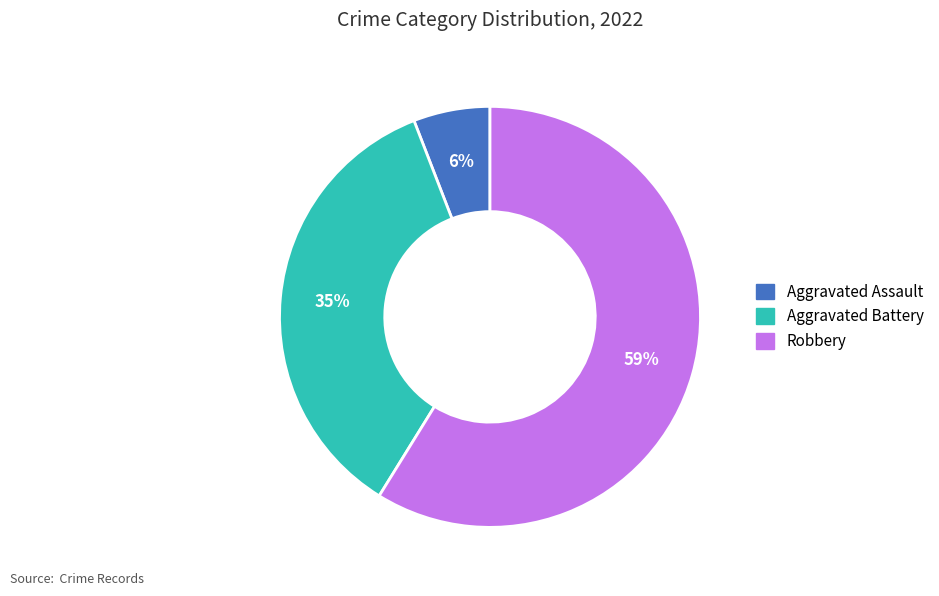

Is Aggravated Assault the majority of the pie?

No